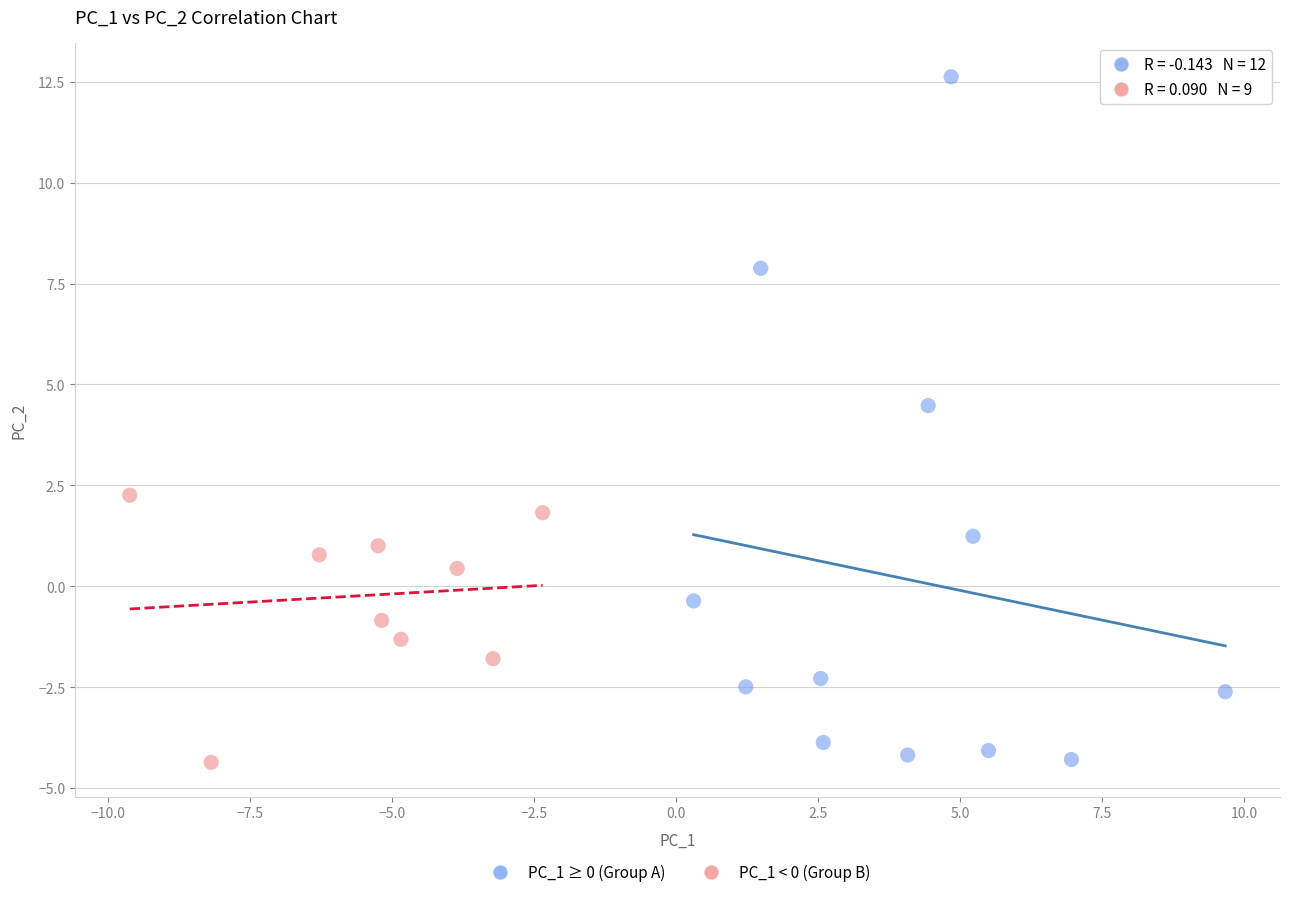

Which series contains the highest Y value?

PC_1 ≥ 0 (Group A)